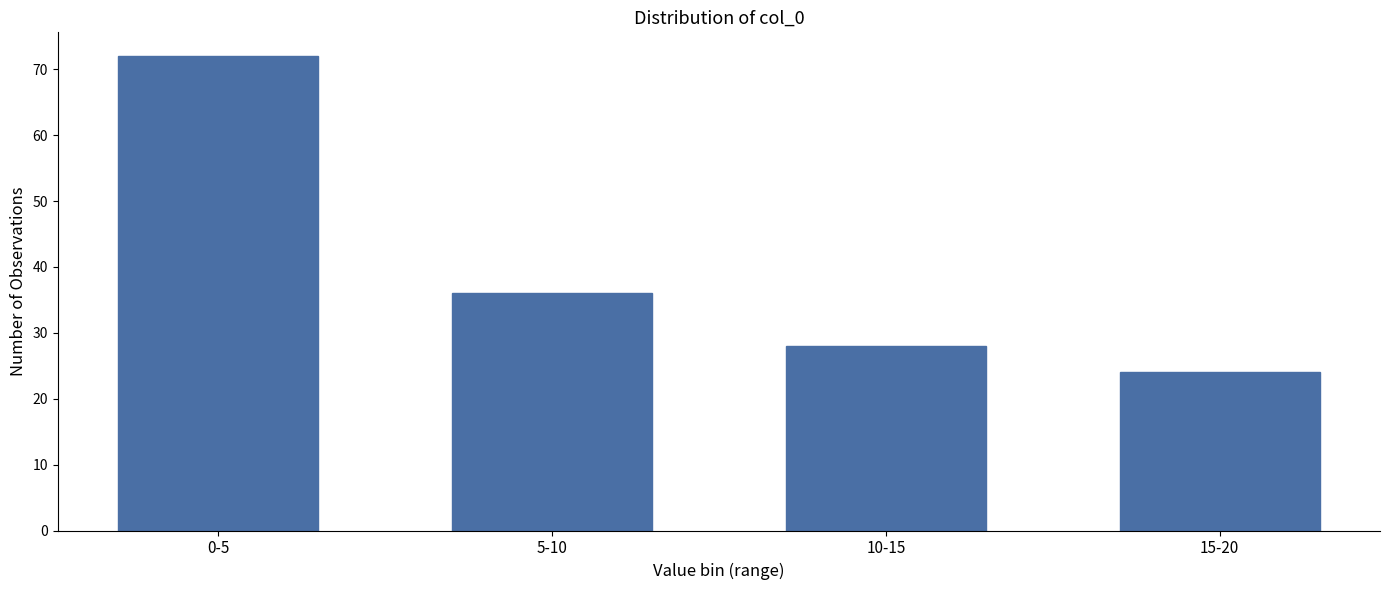

Reading left to right, what are all the values shown in this chart?

0-5=72	5-10=36	10-15=28	15-20=24